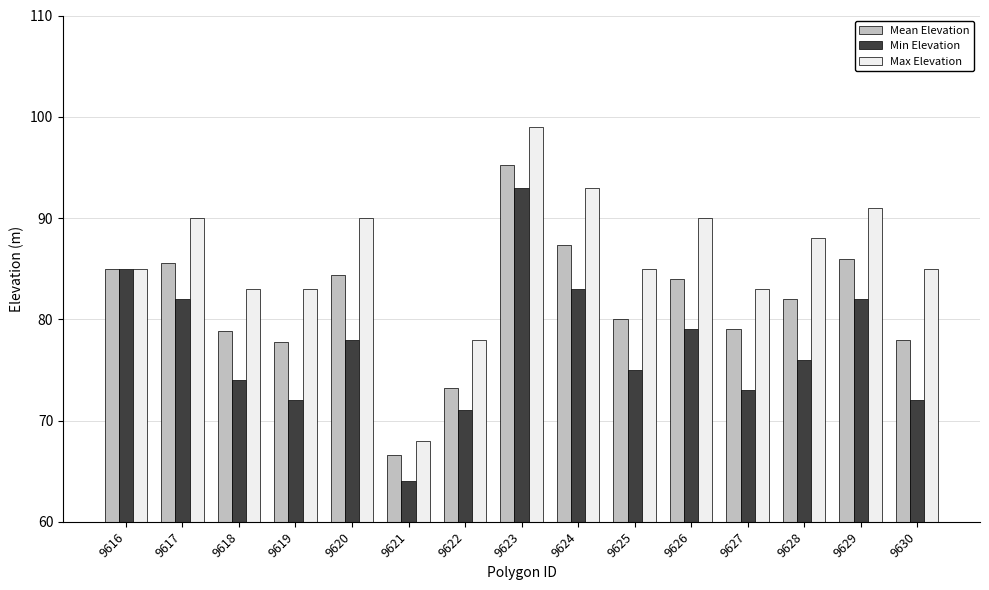

What is the value of the Max Elevation bar at the 2nd from the left?

90.0